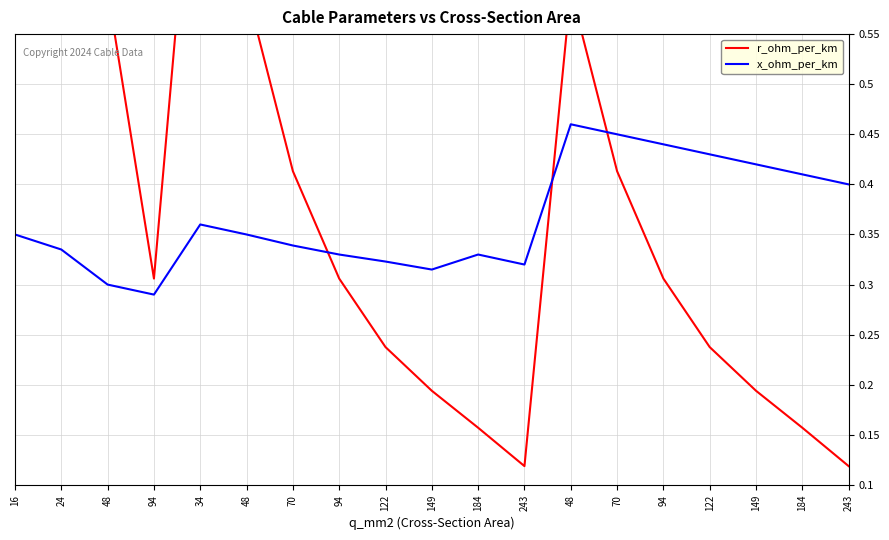

Reading right to left, list all the values displayed in this chart.

r_ohm_per_km: 243=0.1	184=0.2	149=0.2	122=0.2	94=0.3	70=0.4	48=0.6	243=0.1	184=0.2	149=0.2	122=0.2	94=0.3	70=0.4	48=0.6	34=0.8	94=0.3	48=0.6	24=1.2	16=1.9
x_ohm_per_km: 243=0.4	184=0.4	149=0.4	122=0.4	94=0.4	70=0.5	48=0.5	243=0.3	184=0.3	149=0.3	122=0.3	94=0.3	70=0.3	48=0.3	34=0.4	94=0.3	48=0.3	24=0.3	16=0.3